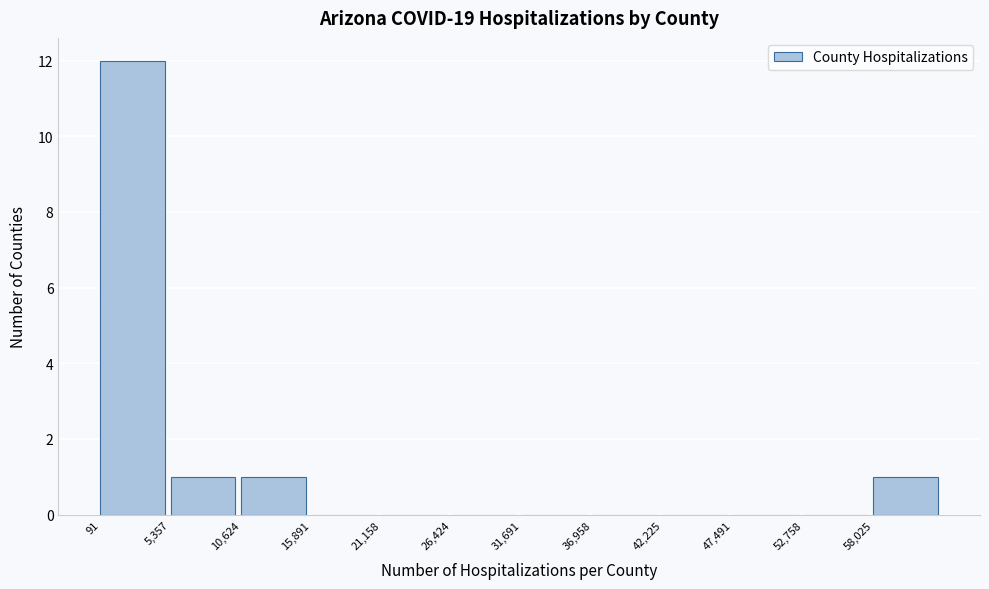

What is the height of the bar covering 0 to 5000 on the x-axis? Neither the bar edges nor the heights are printed on the chart, so give them approximately, as read against the axes.

12